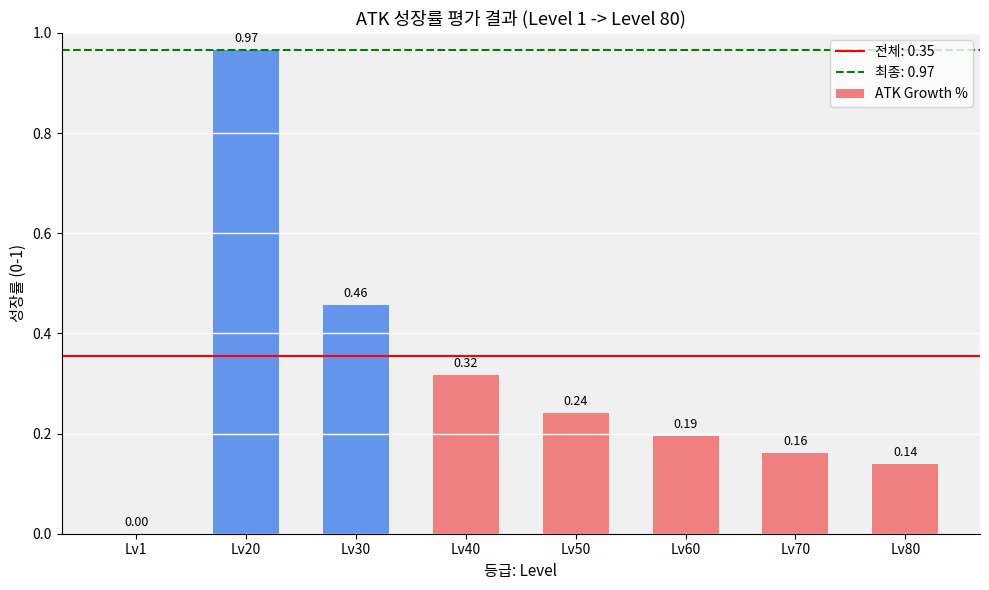

True or false: the data shows 0.0 at Lv1.

True